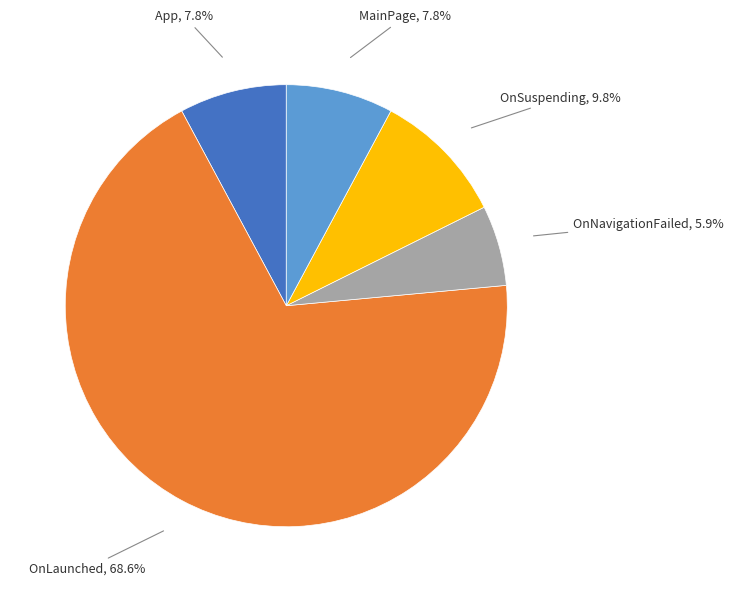

To the nearest percent, what portion does App represent?

8%